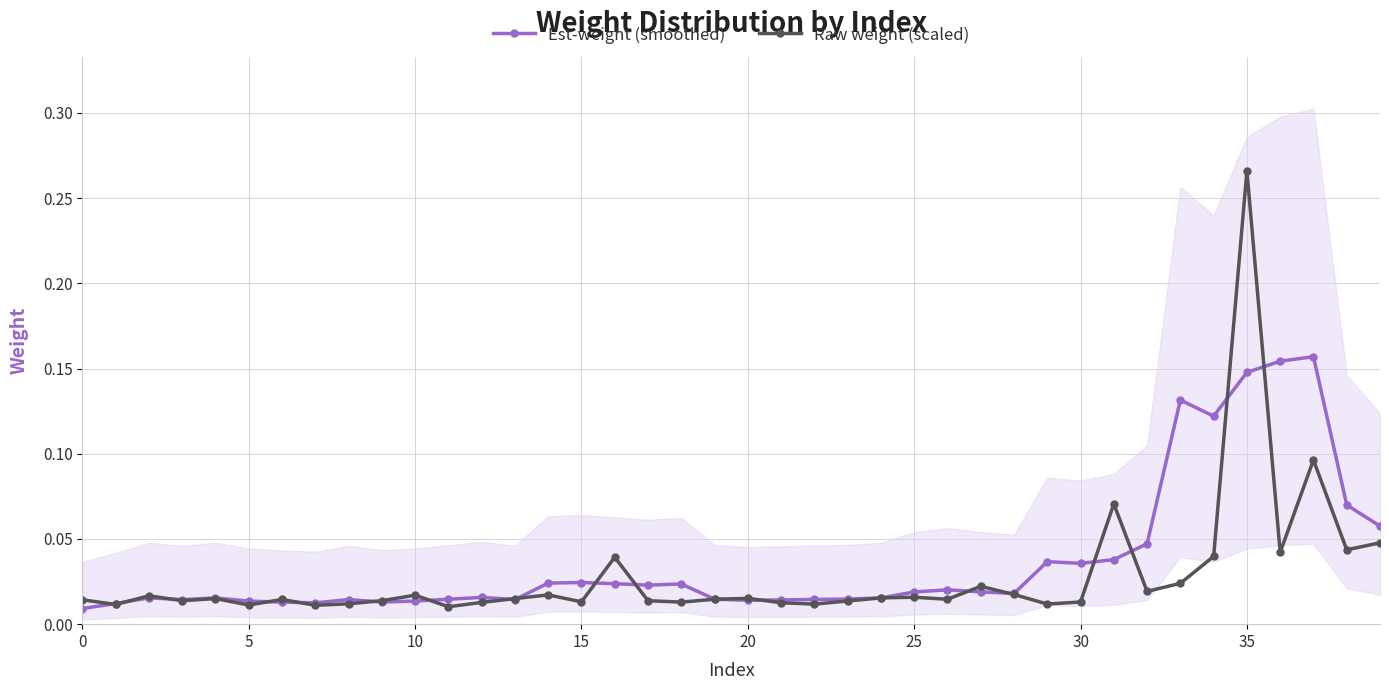

What are all the series names shown in the legend?

Est-weight (smoothed), Raw weight (scaled)